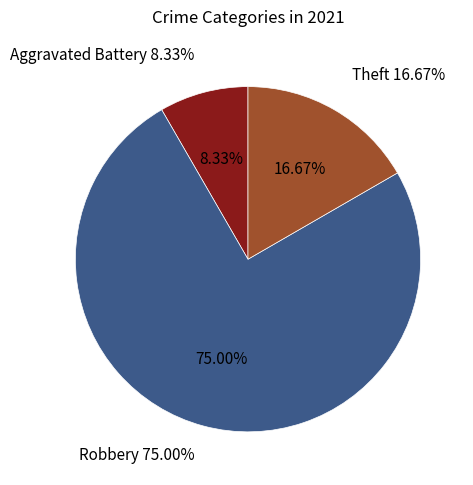

What percentage do Robbery and Aggravated Battery together represent?

83.3%